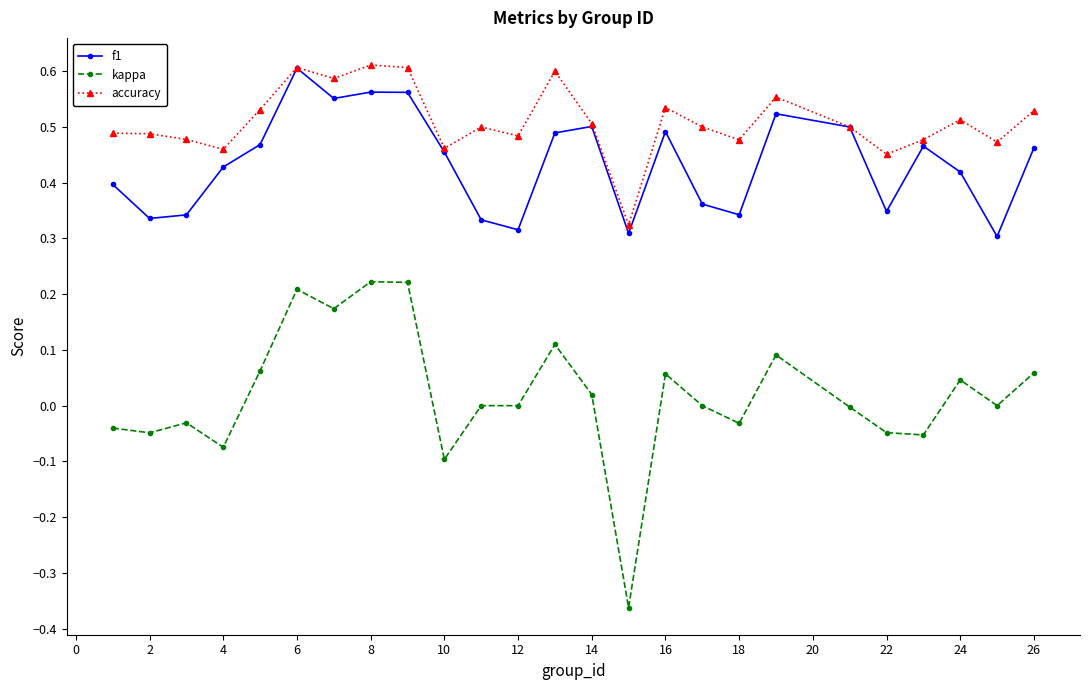

What are all the series names shown in the legend?

f1, kappa, accuracy